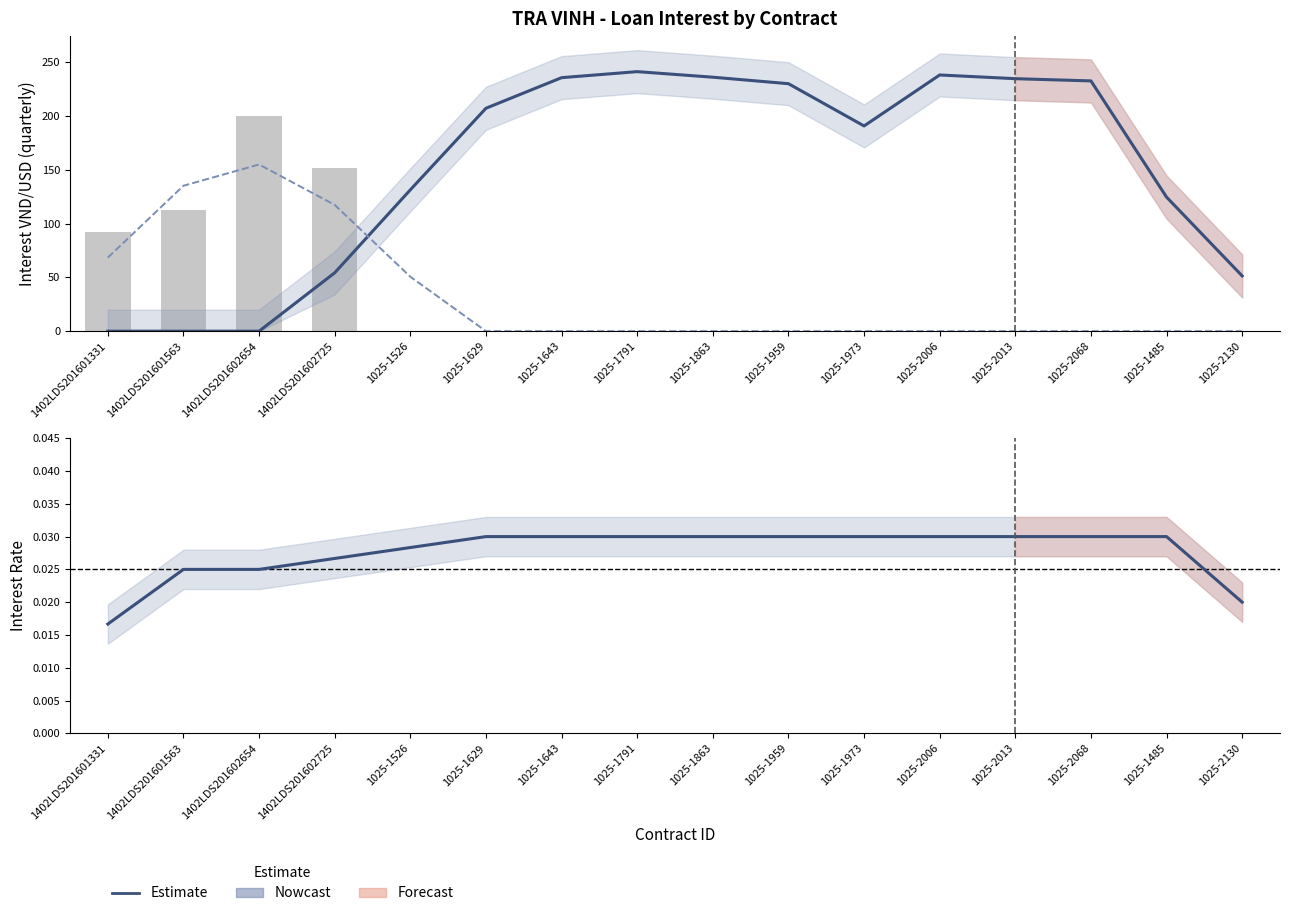

Reading left to right, extract all data points from this chart.

USD Q4 (Interest): 1402LDS201601331=0.0	1402LDS201601563=0.0	1402LDS201602654=0.0	1402LDS201602725=54.2	1025-1526=131.3	1025-1629=207.1	1025-1643=235.5	1025-1791=241.1	1025-1863=235.9	1025-1959=229.9	1025-1973=190.6	1025-2006=238.0	1025-2013=234.6	1025-2068=232.5	1025-1485=124.5	1025-2130=51.3
VND Q4 Trend: 1402LDS201601331=68.4	1402LDS201601563=135.1	1402LDS201602654=154.9	1402LDS201602725=117.3	1025-1526=50.6	1025-1629=0.0	1025-1643=0.0	1025-1791=0.0	1025-1863=0.0	1025-1959=0.0	1025-1973=0.0	1025-2006=0.0	1025-2013=0.0	1025-2068=0.0	1025-1485=0.0	1025-2130=0.0
VND Q4 (Interest): 1402LDS201601331=92.6	1402LDS201601563=112.6	1402LDS201602654=200.2	1402LDS201602725=151.8	1025-1526=0.0	1025-1629=0.0	1025-1643=0.0	1025-1791=0.0	1025-1863=0.0	1025-1959=0.0	1025-1973=0.0	1025-2006=0.0	1025-2013=0.0	1025-2068=0.0	1025-1485=0.0	1025-2130=0.0
Interest Rate: 1402LDS201601331=0.0	1402LDS201601563=0.0	1402LDS201602654=0.0	1402LDS201602725=0.0	1025-1526=0.0	1025-1629=0.0	1025-1643=0.0	1025-1791=0.0	1025-1863=0.0	1025-1959=0.0	1025-1973=0.0	1025-2006=0.0	1025-2013=0.0	1025-2068=0.0	1025-1485=0.0	1025-2130=0.0